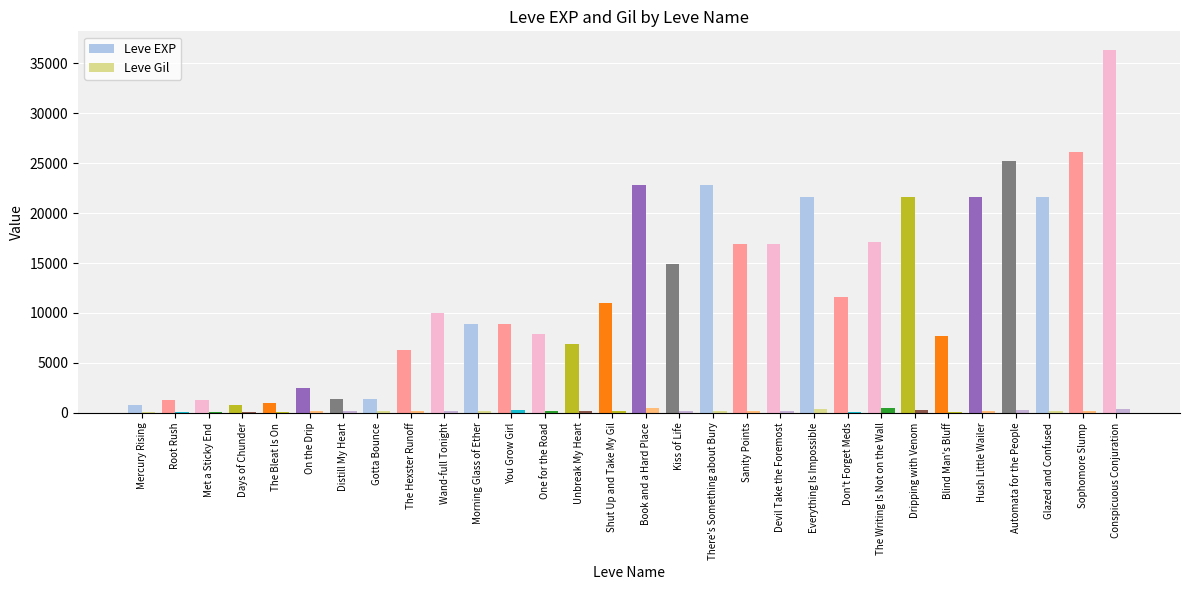

How many groups of bars are there?

30